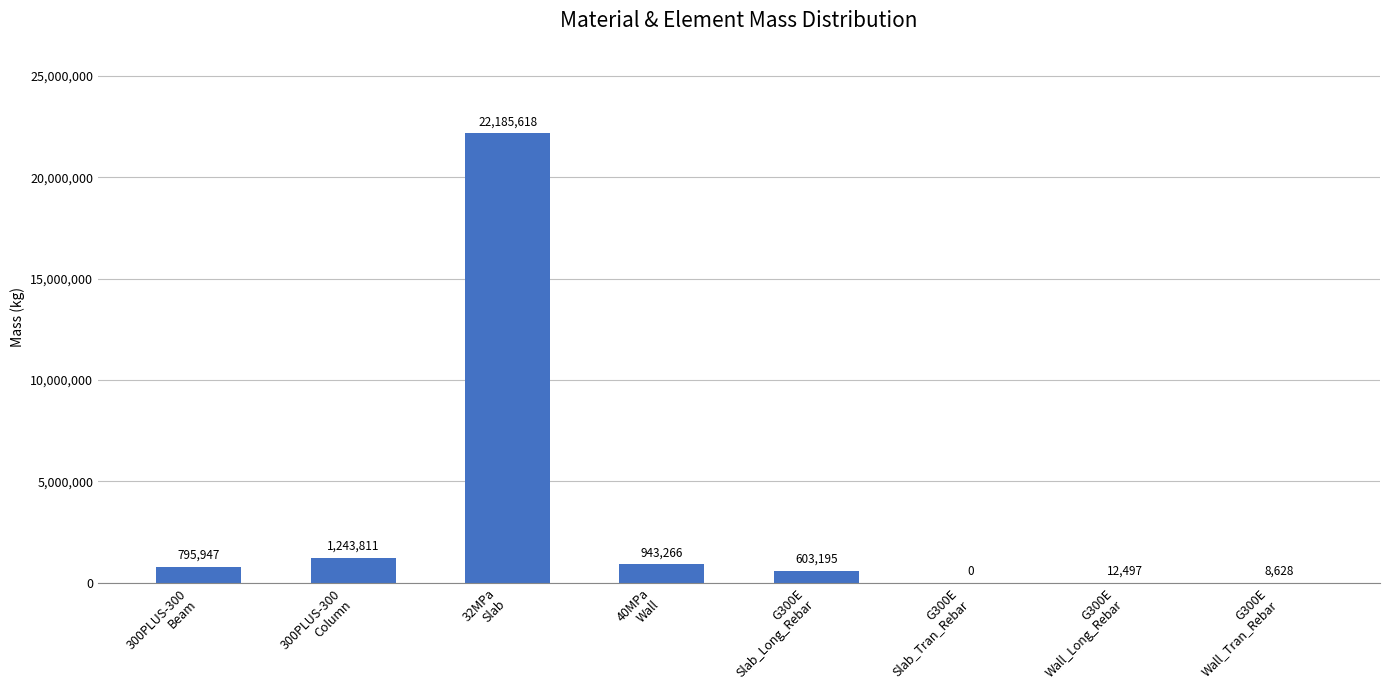

Count the number of data series in this chart.

1